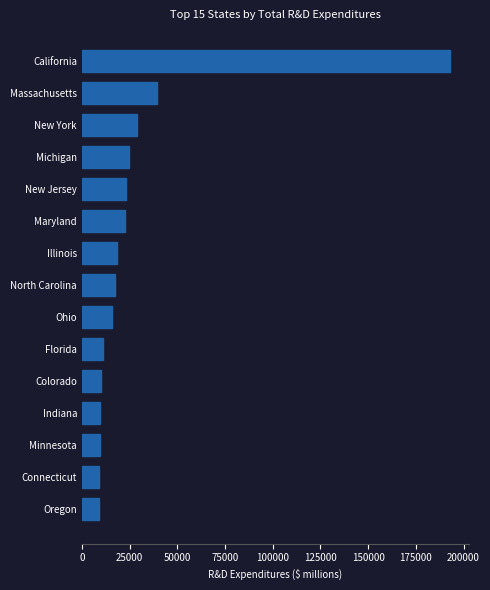

At which label is the value closest to 100983?

Massachusetts